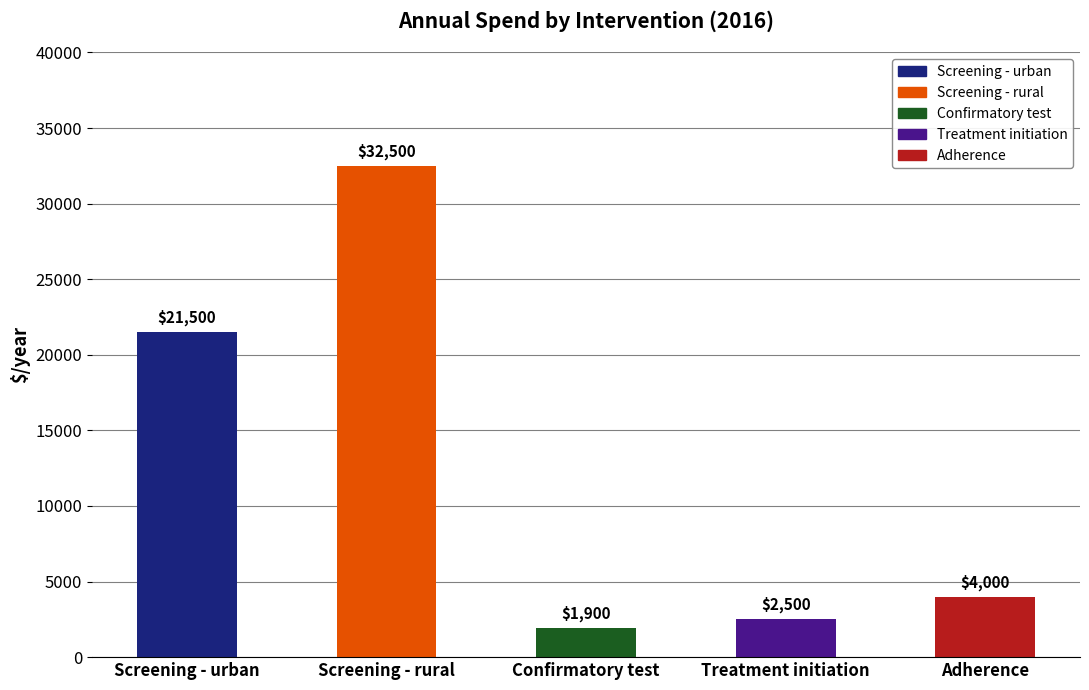

What is the difference between the values at Screening - urban and Screening - rural?

11000